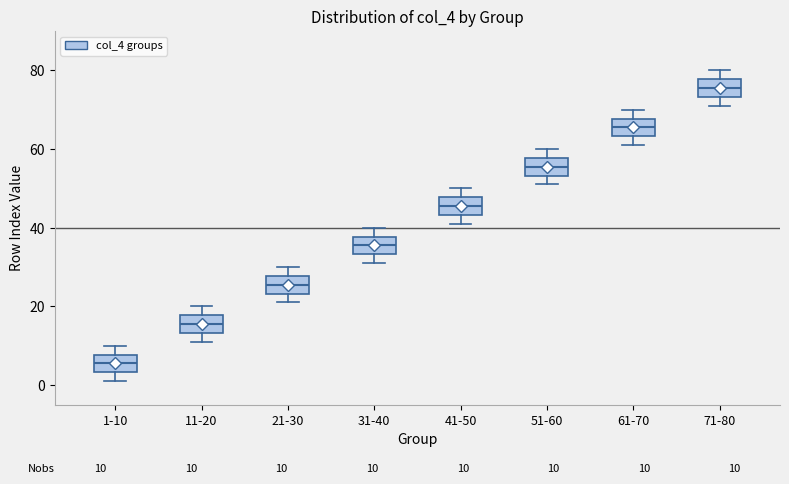

Which box's median line is the lowest?

1-10